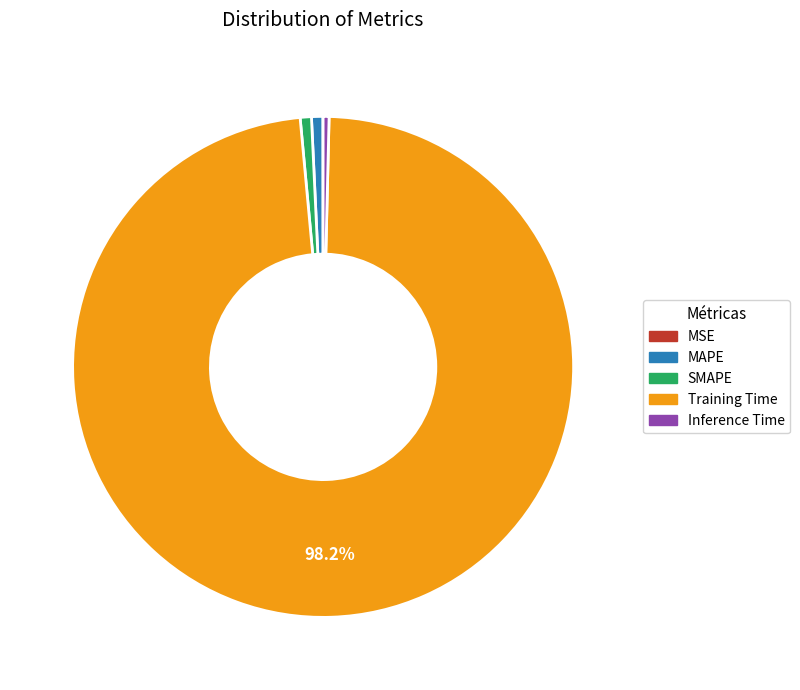

Is MAPE the majority of the pie?

No